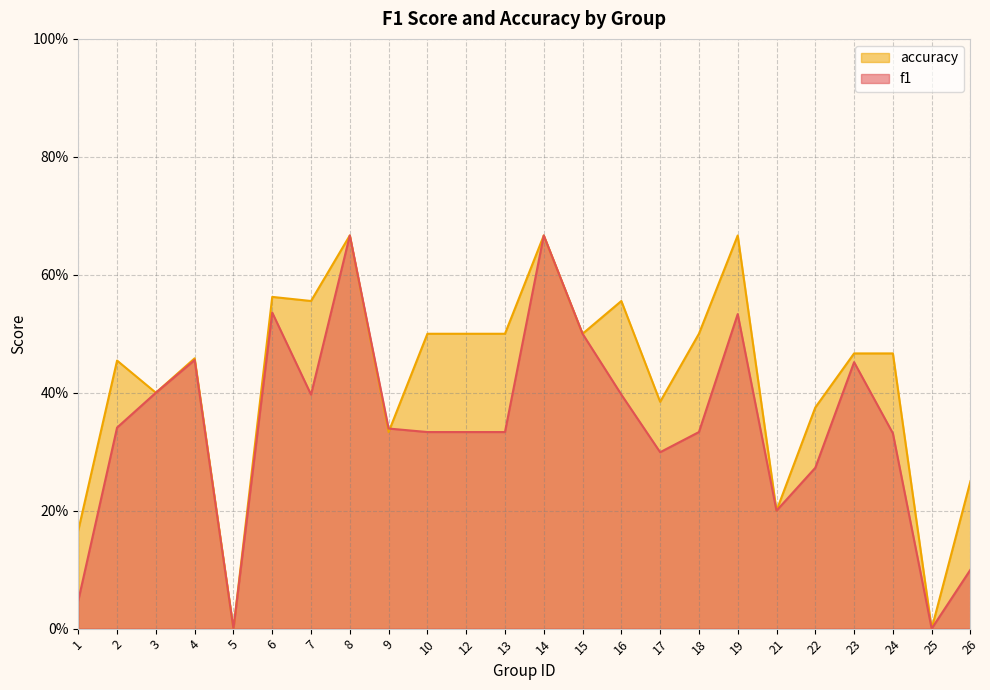

What is the sum of the accuracy values at 18 and 14?

1.2